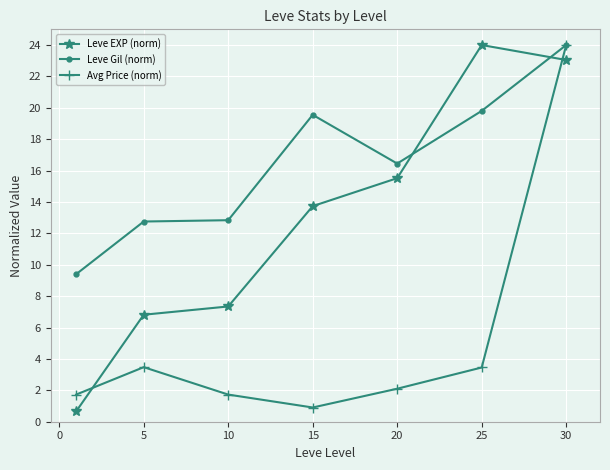

At how many categories does at least one series exceed 20?

2